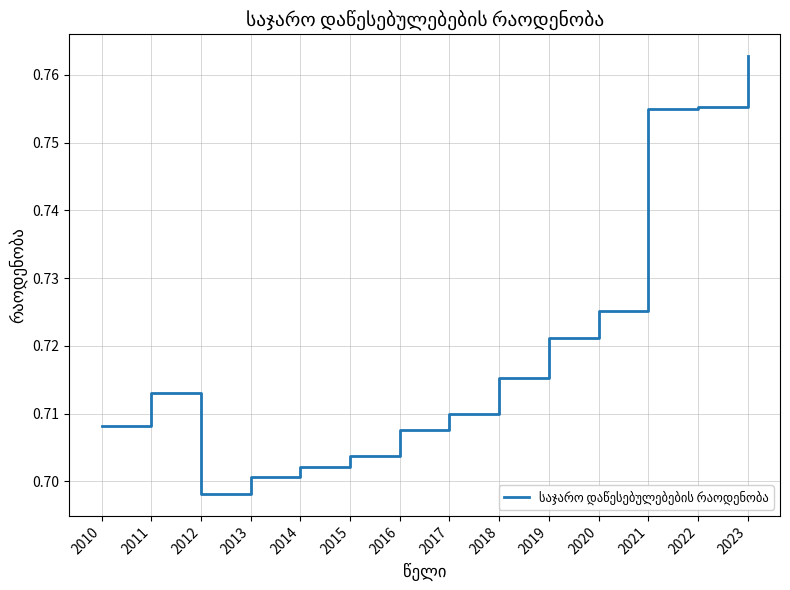

The value at 2016 is 1.2. True or false?

False